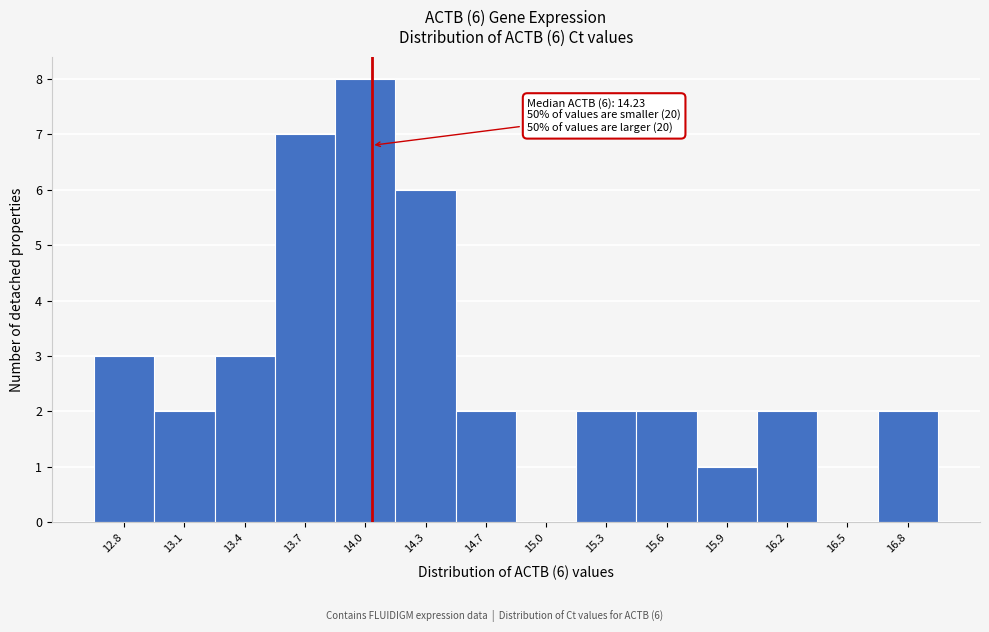

Reading left to right, list all the values displayed in this chart.

12.8=3	13.1=2	13.4=3	13.7=7	14.0=8	14.3=6	14.7=2	15.0=0	15.3=2	15.6=2	15.9=1	16.2=2	16.5=0	16.8=2